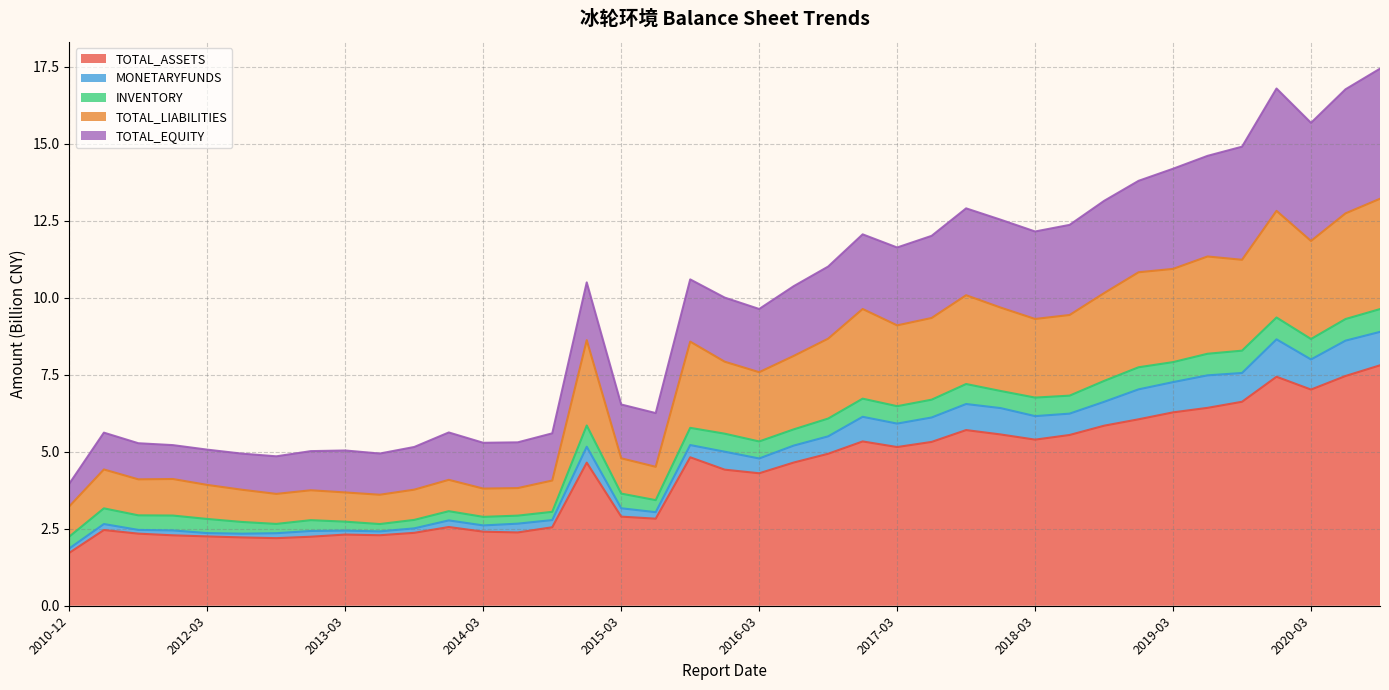

Which category has the lowest value in the TOTAL_ASSETS series?

2010-12